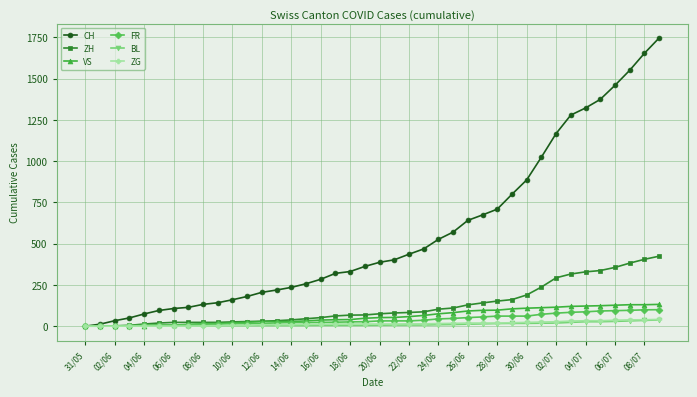

What is the highest value of the ZH series?

424